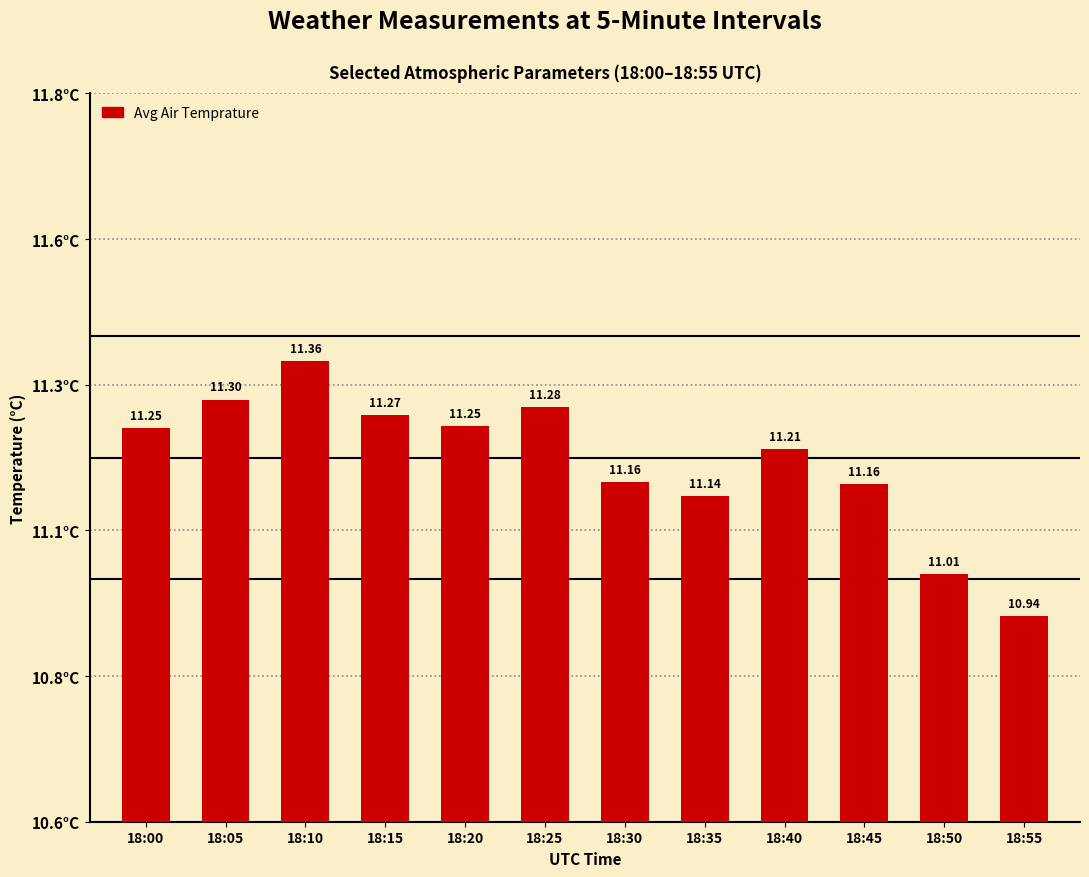

Are the bars horizontal?

No